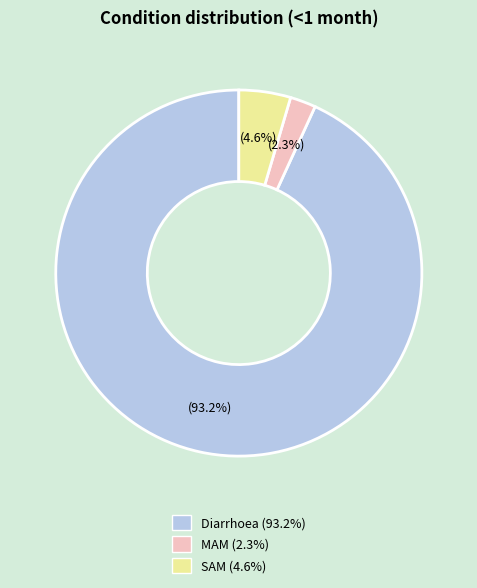

Which slice is the smallest?

MAM